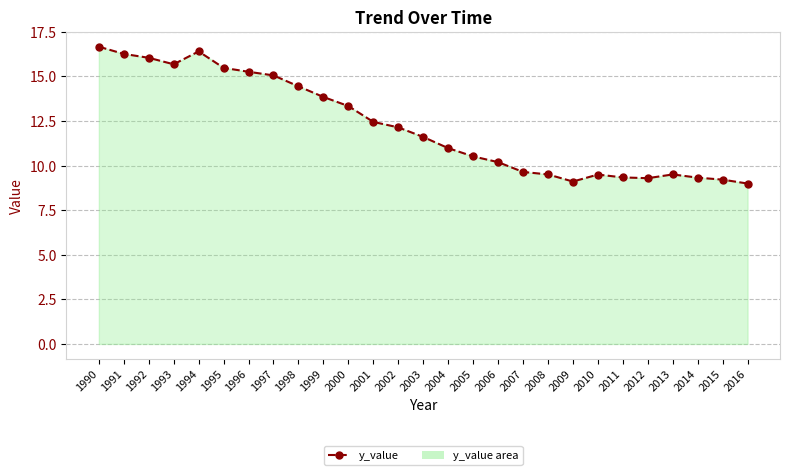

Which label corresponds to the largest value in the chart?

1990